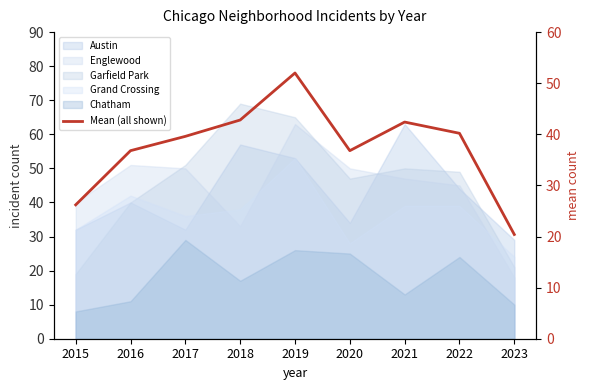

At which category does the chart reach its minimum across all series?

2023